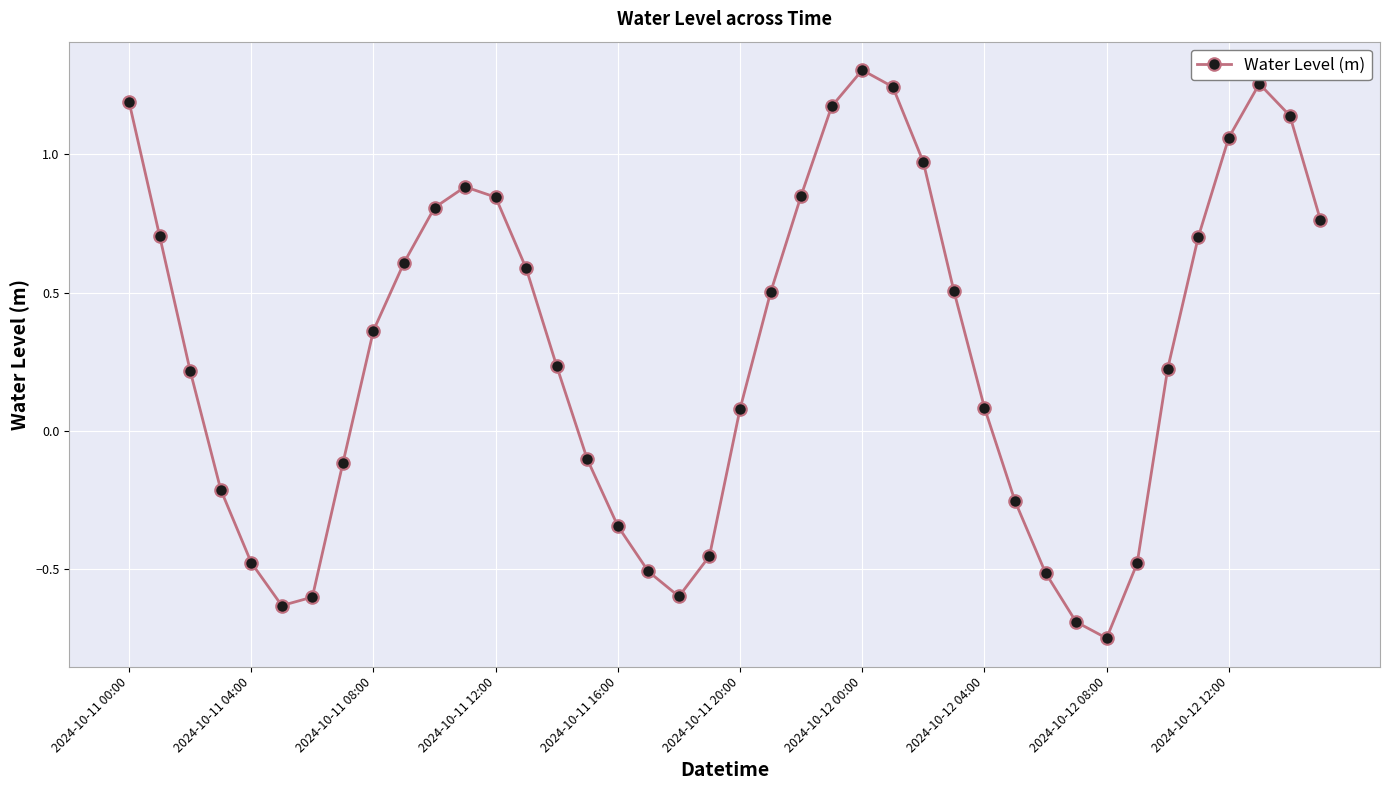

What is the sum of all values?

11.6